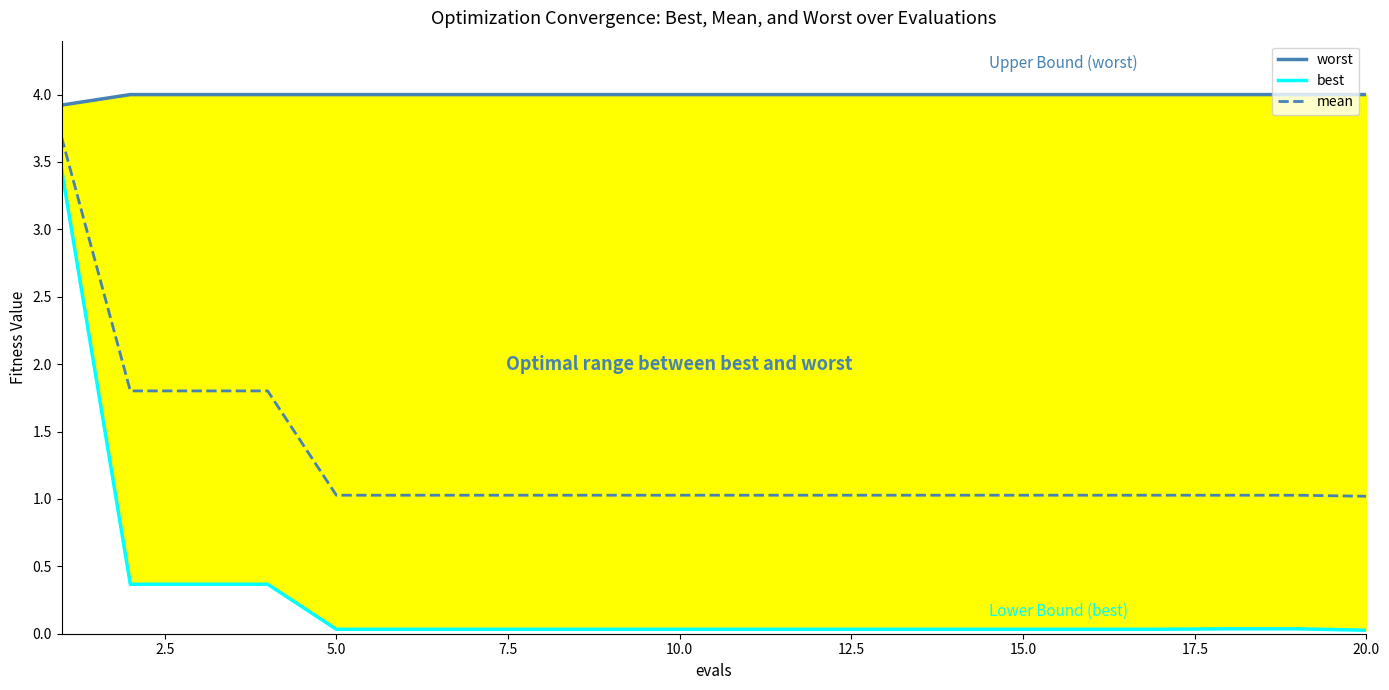

Reading right to left, transcribe all the data shown in this chart.

worst: 4.0	4.0	4.0	4.0	4.0	4.0	4.0	4.0	4.0	4.0	4.0	4.0	4.0	4.0	4.0	4.0	4.0	4.0	4.0	3.9
best: 0.0	0.0	0.0	0.0	0.0	0.0	0.0	0.0	0.0	0.0	0.0	0.0	0.0	0.0	0.0	0.0	0.4	0.4	0.4	3.4
mean: 1.0	1.0	1.0	1.0	1.0	1.0	1.0	1.0	1.0	1.0	1.0	1.0	1.0	1.0	1.0	1.0	1.8	1.8	1.8	3.7